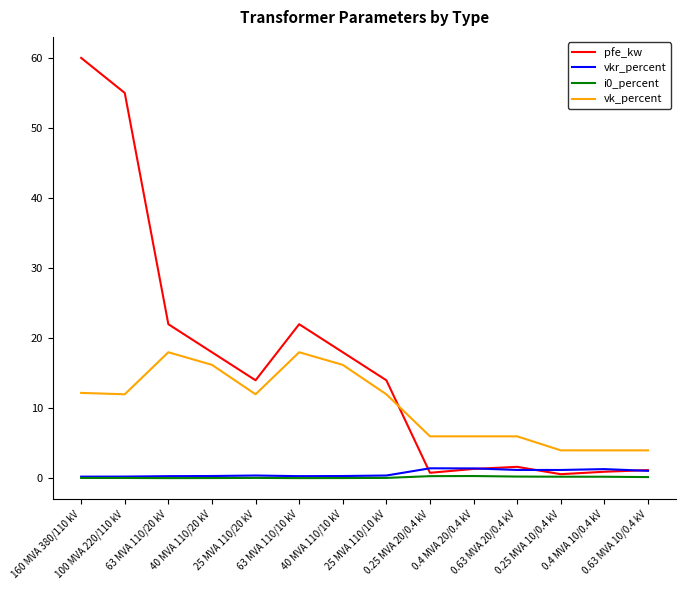

What is the sum of all vk_percent values?

146.6